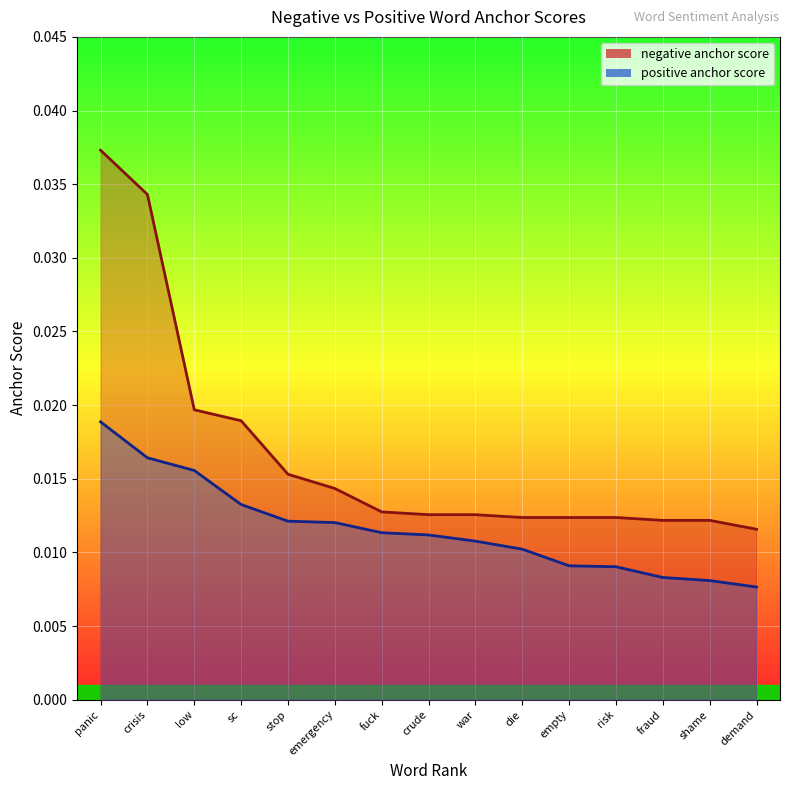

What position from the left is shame?

14